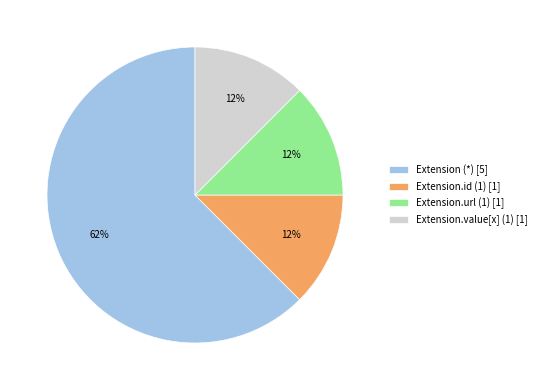

Does Extension (*) [5] represent more than half of the total?

Yes